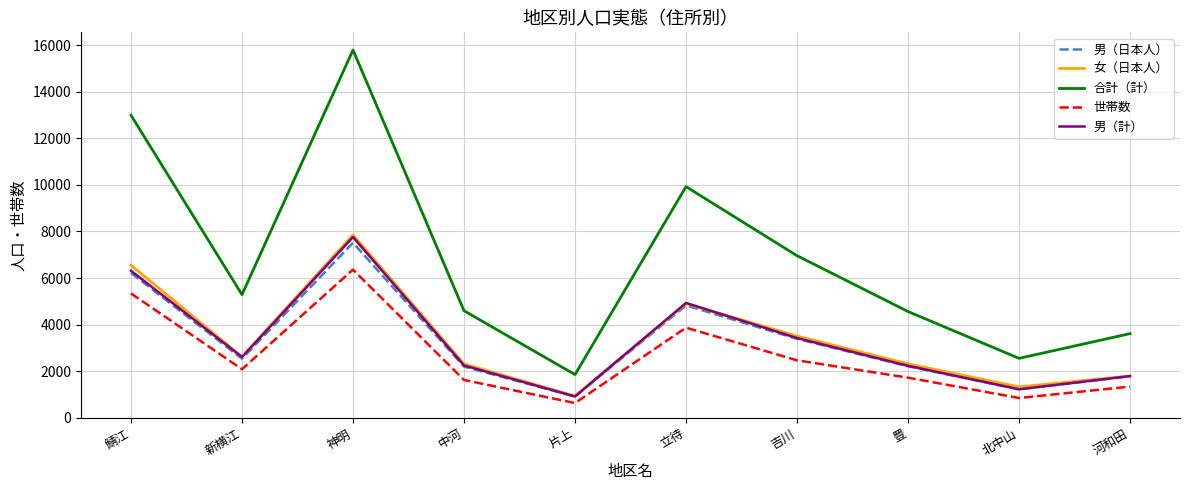

What is the maximum value for 男（日本人）?

7514